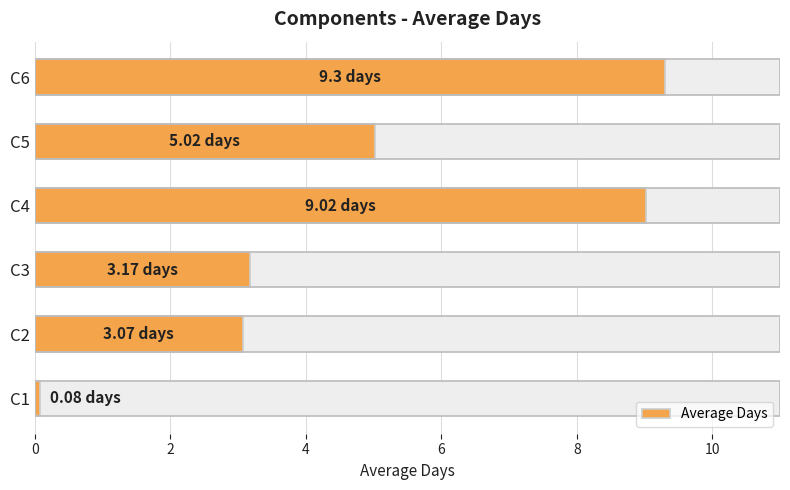

Is it true that the value at C3 is 0.9?

False